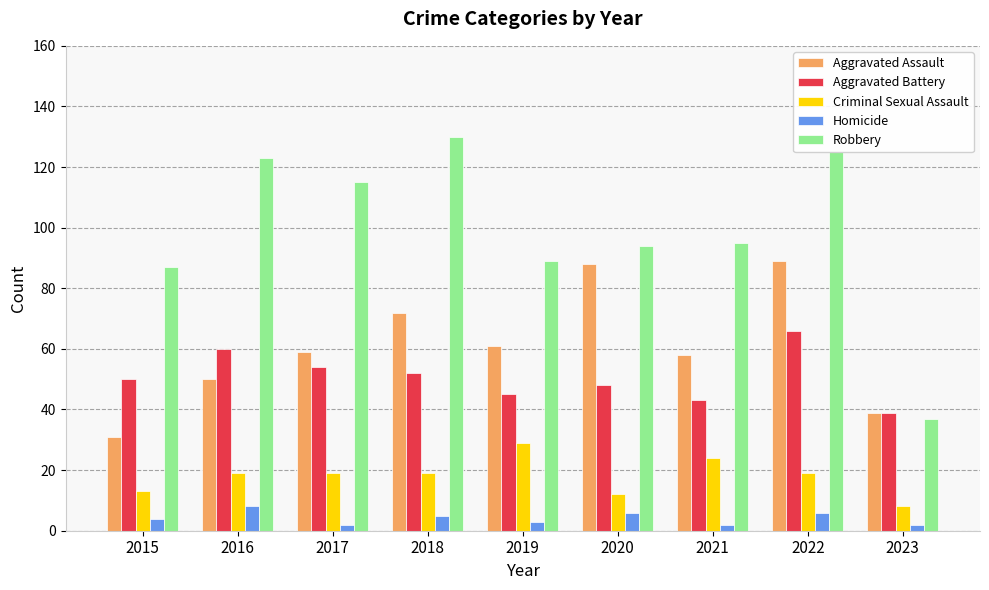

Reading right to left, what are all the values shown in this chart?

Aggravated Assault: 2023=39	2022=89	2021=58	2020=88	2019=61	2018=72	2017=59	2016=50	2015=31
Aggravated Battery: 2023=39	2022=66	2021=43	2020=48	2019=45	2018=52	2017=54	2016=60	2015=50
Criminal Sexual Assault: 2023=8	2022=19	2021=24	2020=12	2019=29	2018=19	2017=19	2016=19	2015=13
Homicide: 2023=2	2022=6	2021=2	2020=6	2019=3	2018=5	2017=2	2016=8	2015=4
Robbery: 2023=37	2022=125	2021=95	2020=94	2019=89	2018=130	2017=115	2016=123	2015=87